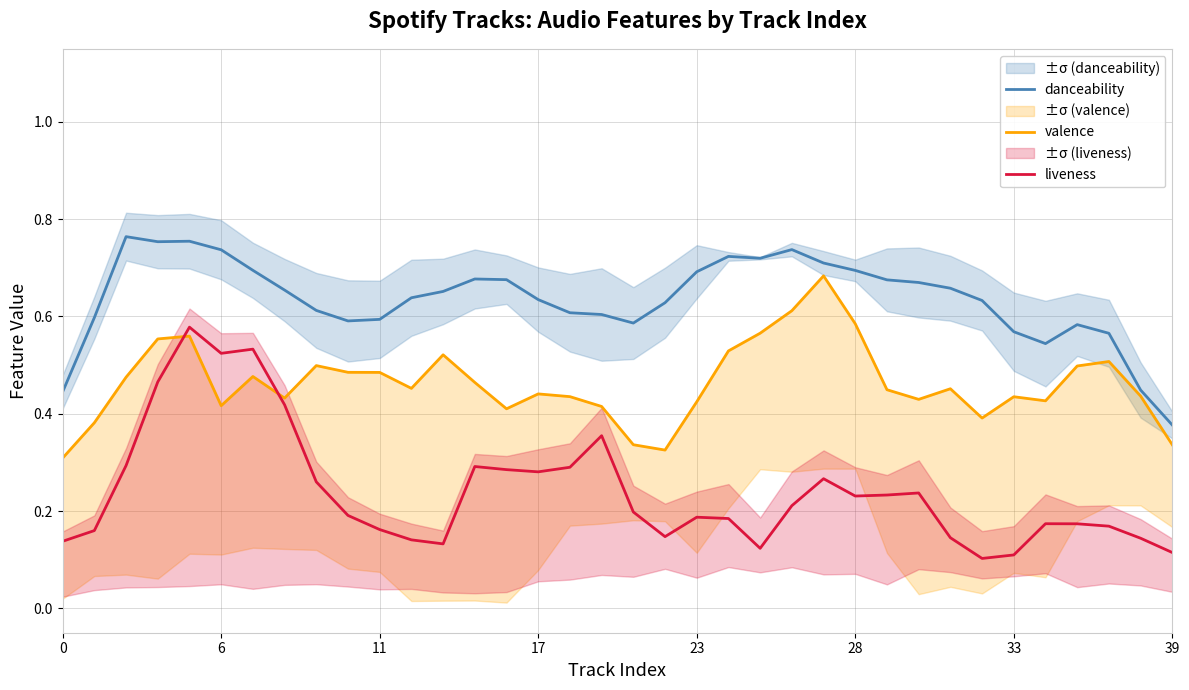

What is the highest value of the liveness series?

0.6